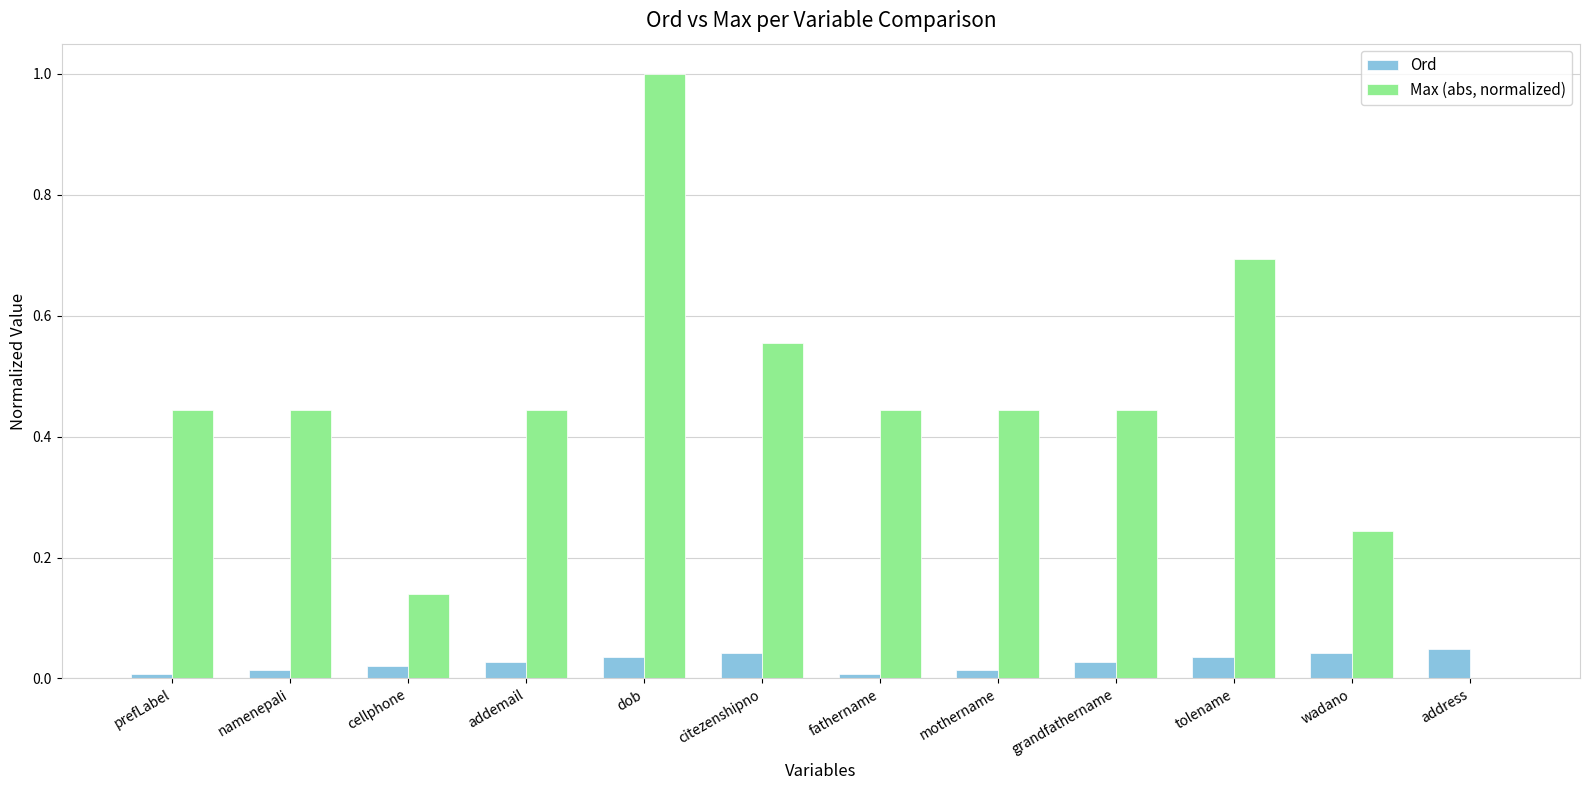

What is the approximate value of Max (abs, normalized) at tolename?

0.7